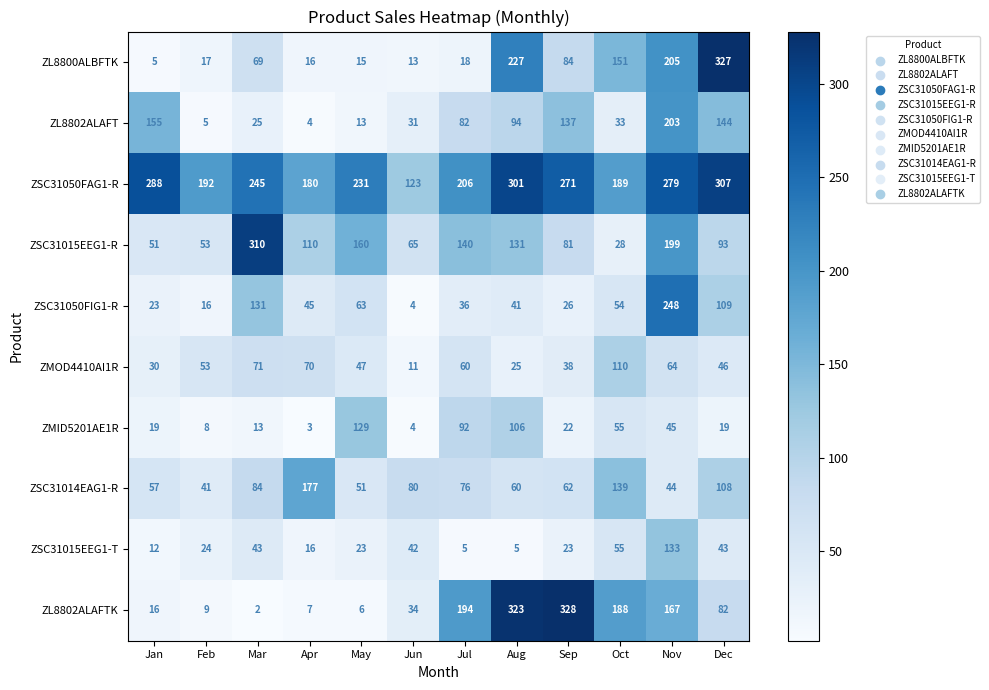

What is the total value across all series at Mar?

993